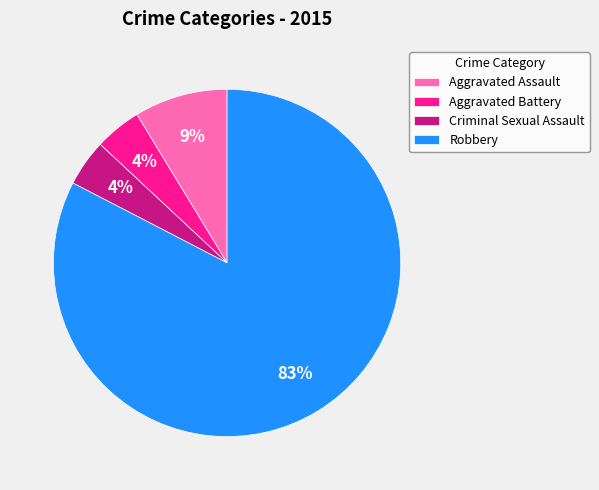

Which category accounts for the majority?

Robbery